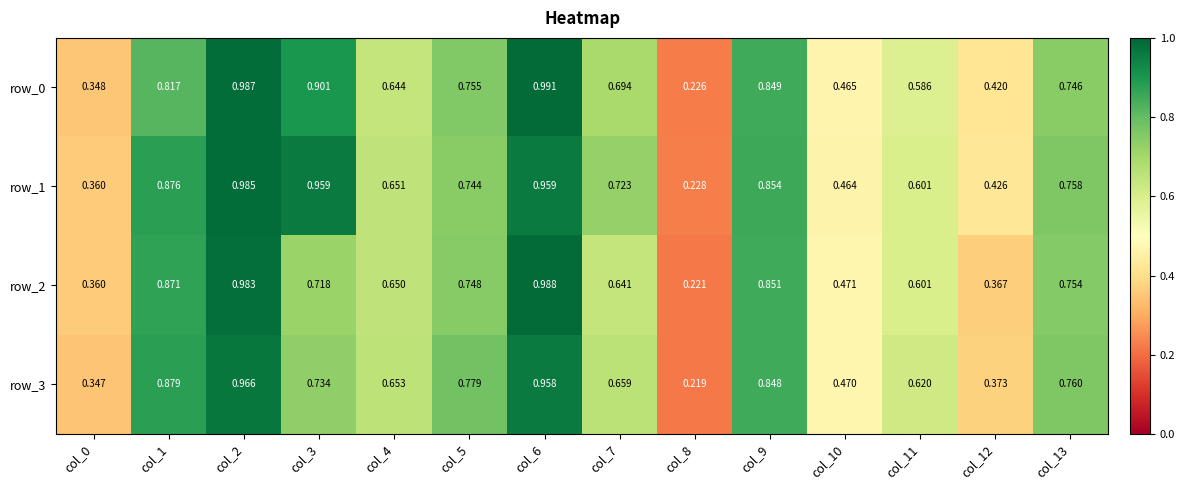

The row_2 series shows 0.1 at col_0. True or false?

False